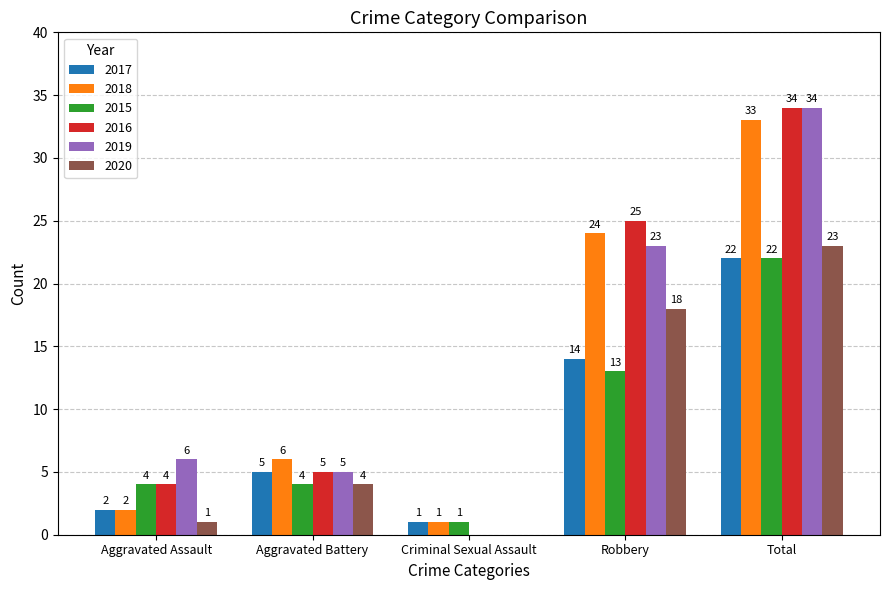

Reading left to right, what are all the values shown in this chart?

2017: Aggravated Assault=2	Aggravated Battery=5	Criminal Sexual Assault=1	Robbery=14	Total=22
2018: Aggravated Assault=2	Aggravated Battery=6	Criminal Sexual Assault=1	Robbery=24	Total=33
2015: Aggravated Assault=4	Aggravated Battery=4	Criminal Sexual Assault=1	Robbery=13	Total=22
2016: Aggravated Assault=4	Aggravated Battery=5	Criminal Sexual Assault=0	Robbery=25	Total=34
2019: Aggravated Assault=6	Aggravated Battery=5	Criminal Sexual Assault=0	Robbery=23	Total=34
2020: Aggravated Assault=1	Aggravated Battery=4	Criminal Sexual Assault=0	Robbery=18	Total=23